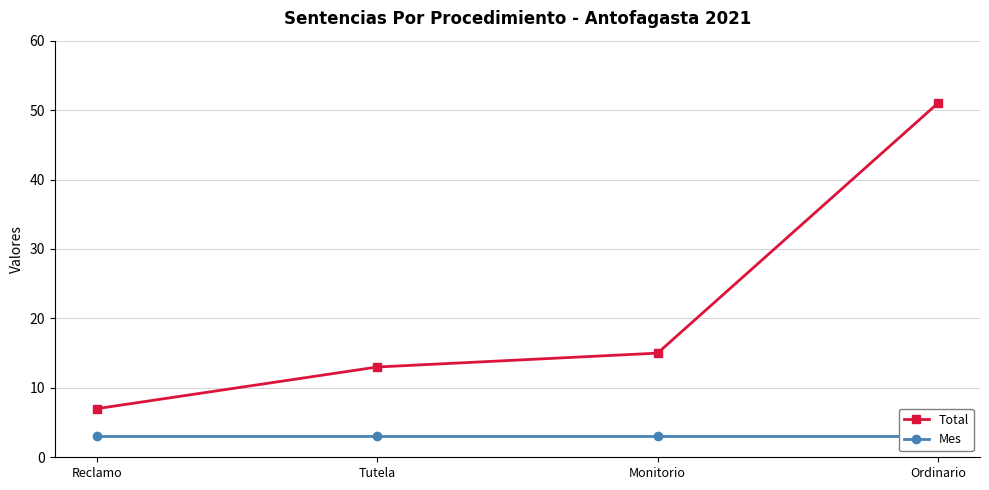

Reading left to right, transcribe all the data shown in this chart.

Total: 7	13	15	51
Mes: 3	3	3	3